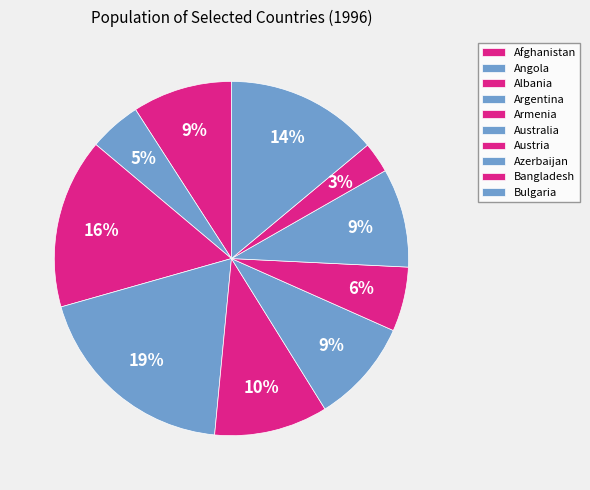

What percentage is the Albania slice, to the nearest percent?

16%